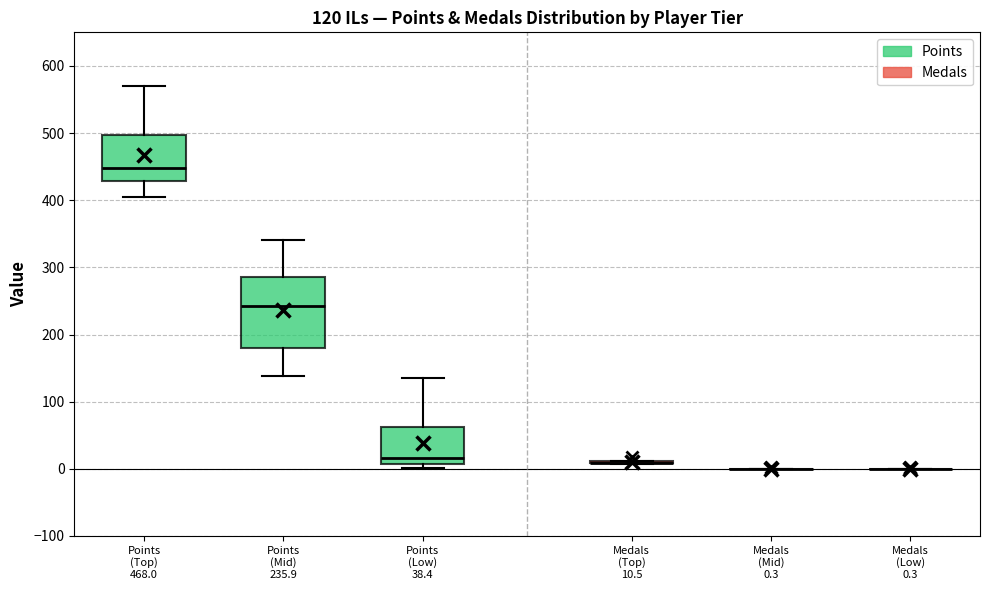

Which box is the tallest, from its lower edge to its upper edge?

Points (Mid) 235.9